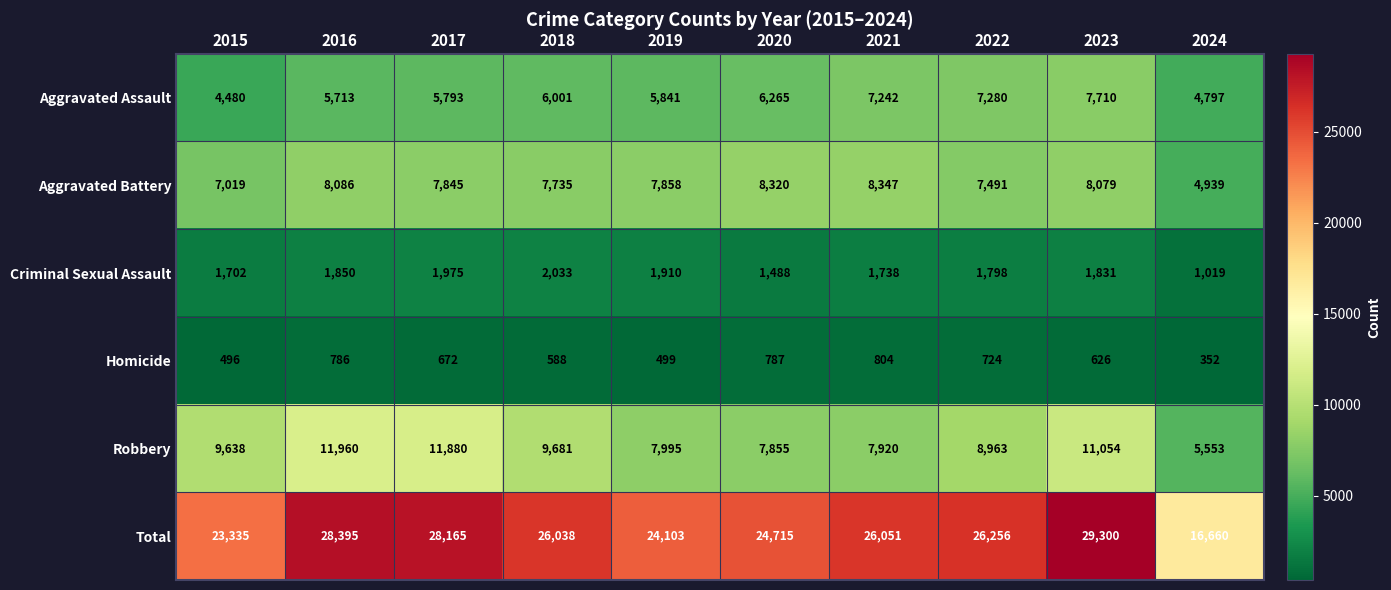

At which label is Criminal Sexual Assault closest to 1526?

2020